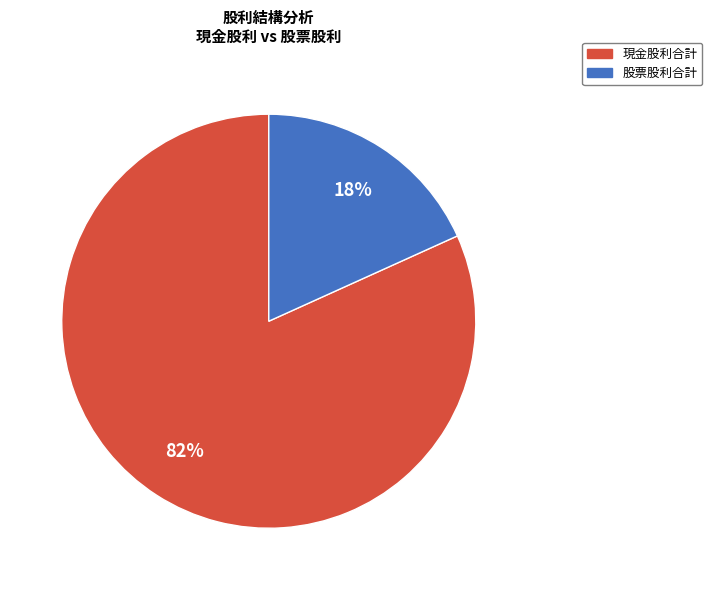

Is there any slice that represents more than half of the pie?

Yes